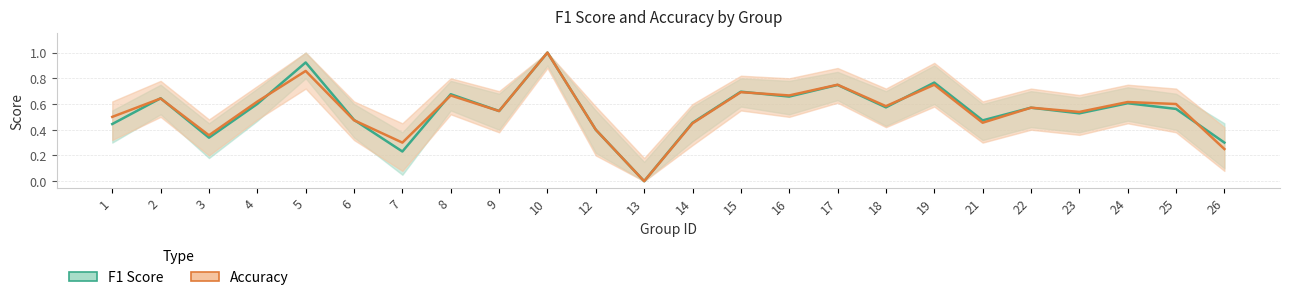

Is it true that accuracy equals 1.0 at 16?

False